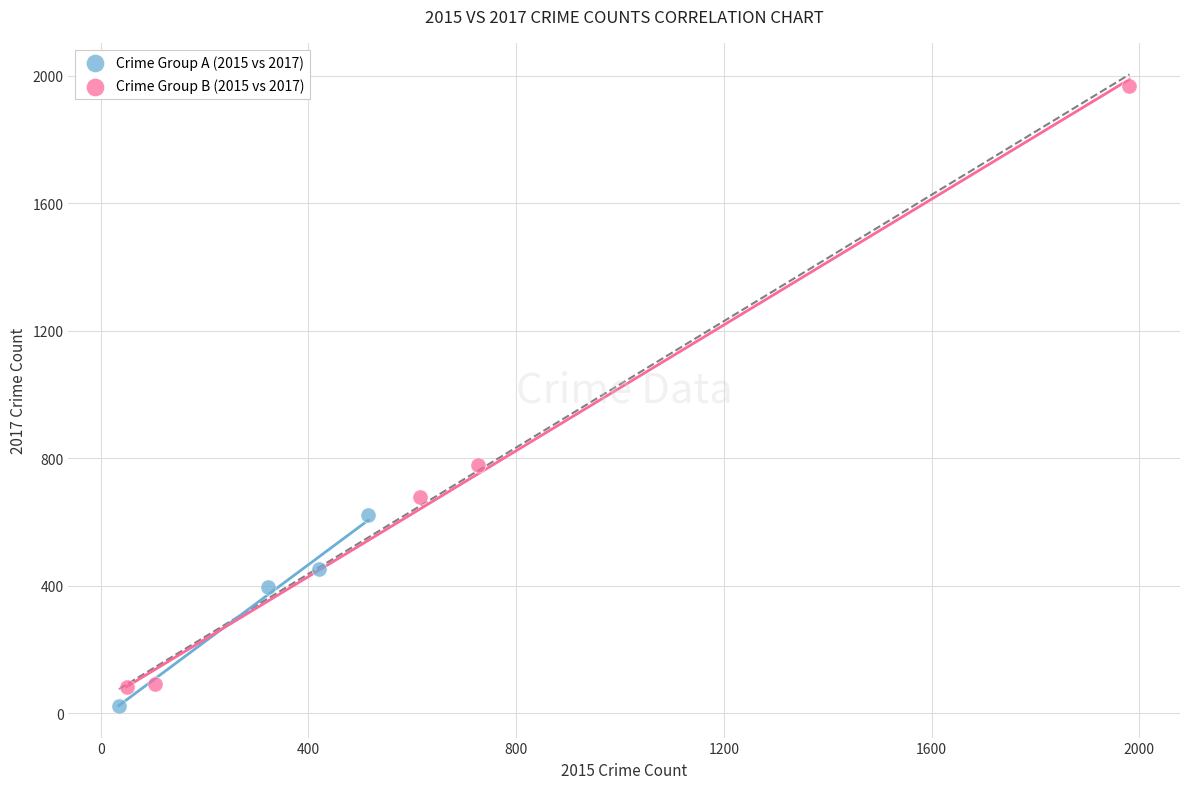

Which series has the largest Y range (max minus min)?

Crime Group B (2015 vs 2017)